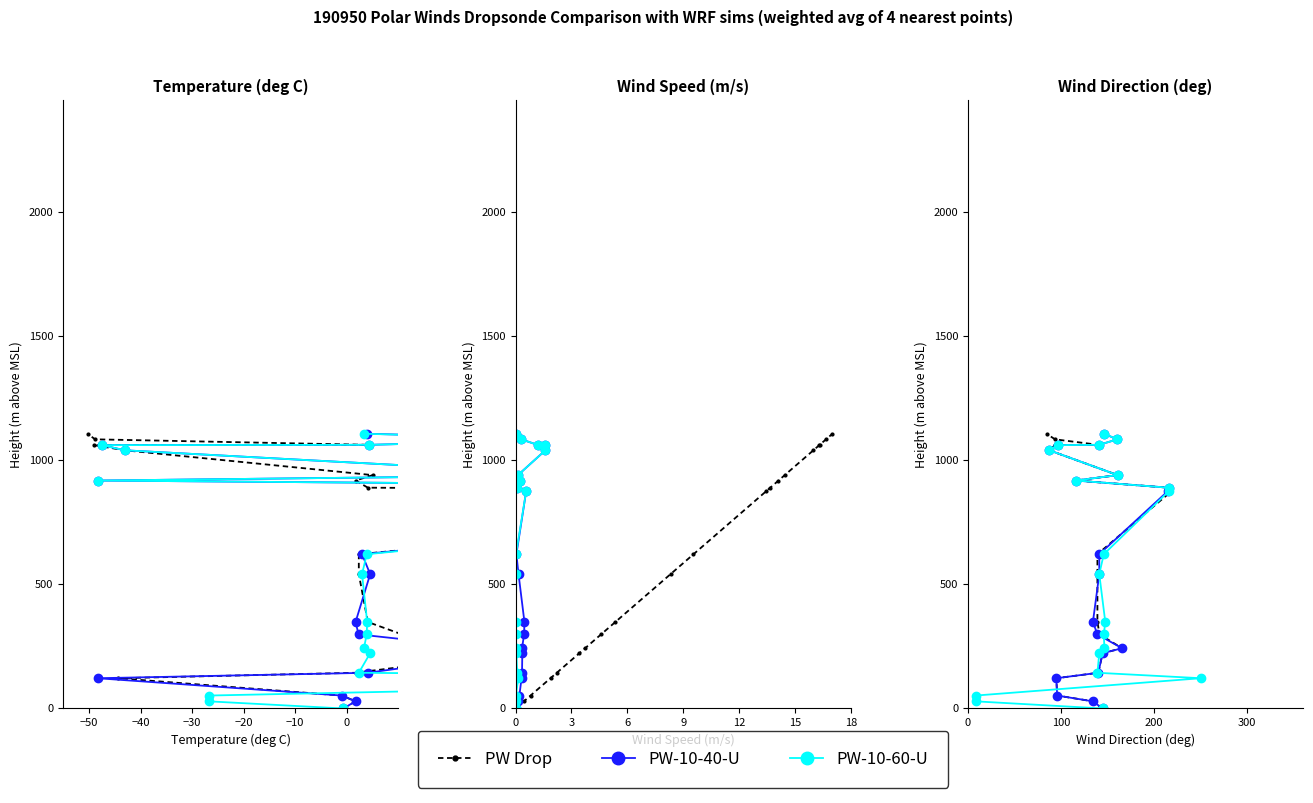

True or false: PW-10-40-U and PW Drop cross at least once.

False